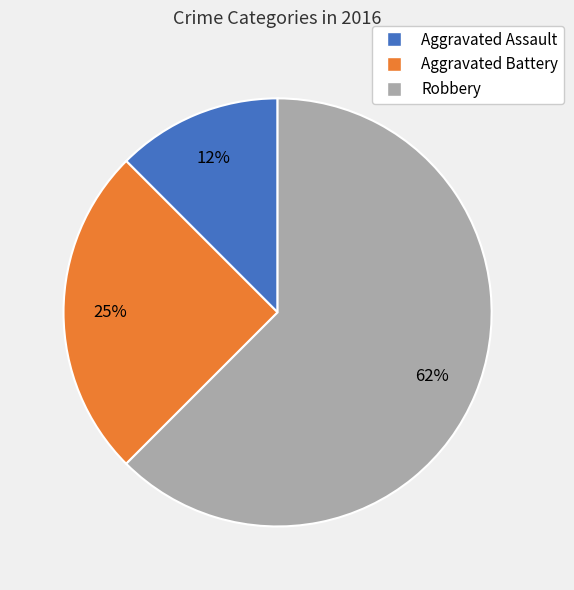

To the nearest percent, what portion does Aggravated Battery represent?

25%